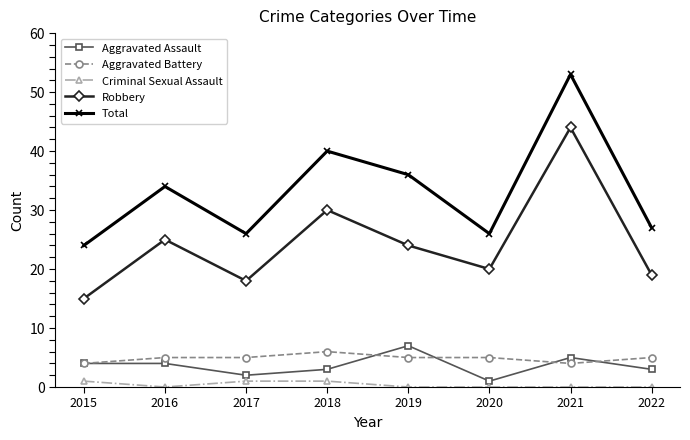

True or false: Criminal Sexual Assault and Aggravated Battery intersect in this chart.

False